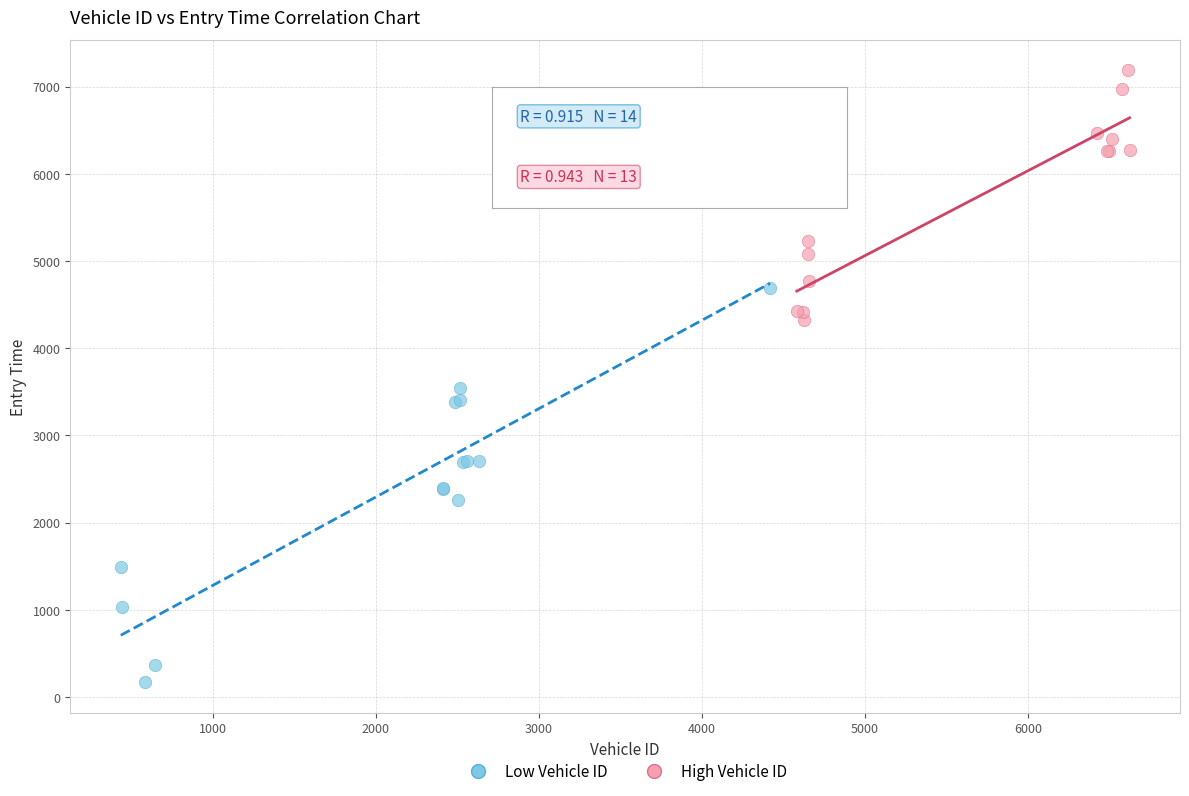

Which series contains the lowest Y value?

Low Vehicle ID